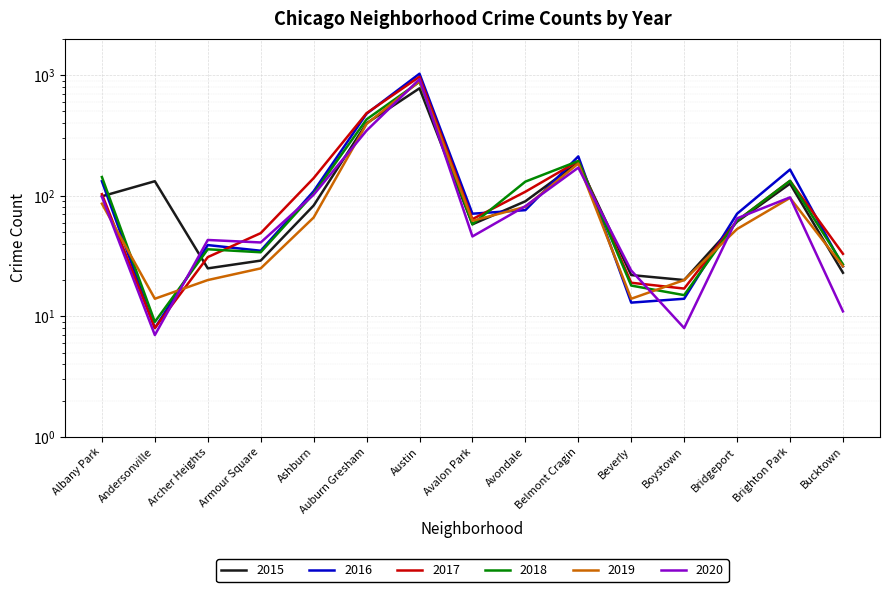

At which label does 2020 first exceed 65?

Albany Park